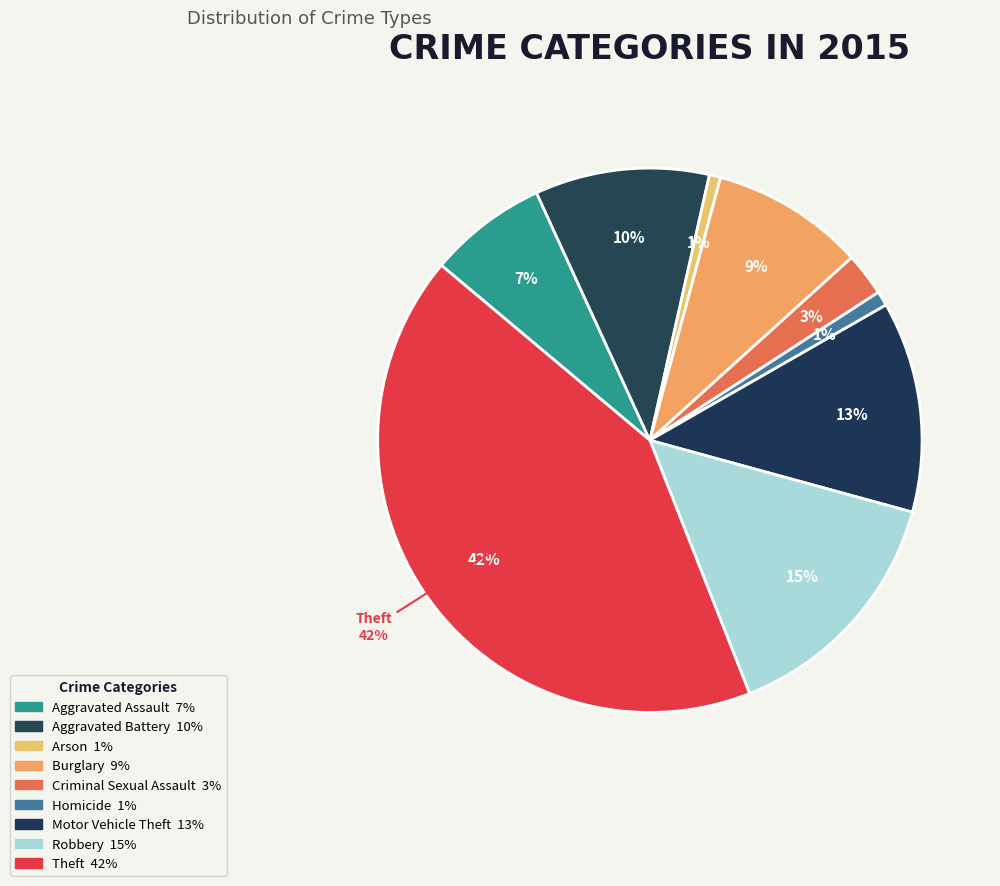

Is Theft the majority of the pie?

No